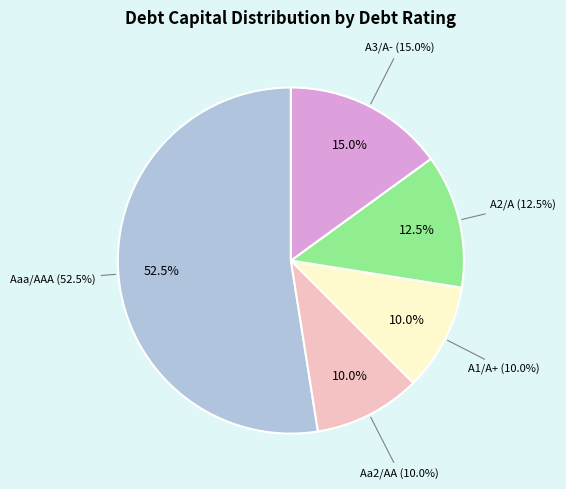

The A3/A- slice represents 15% of the pie. True or false?

True